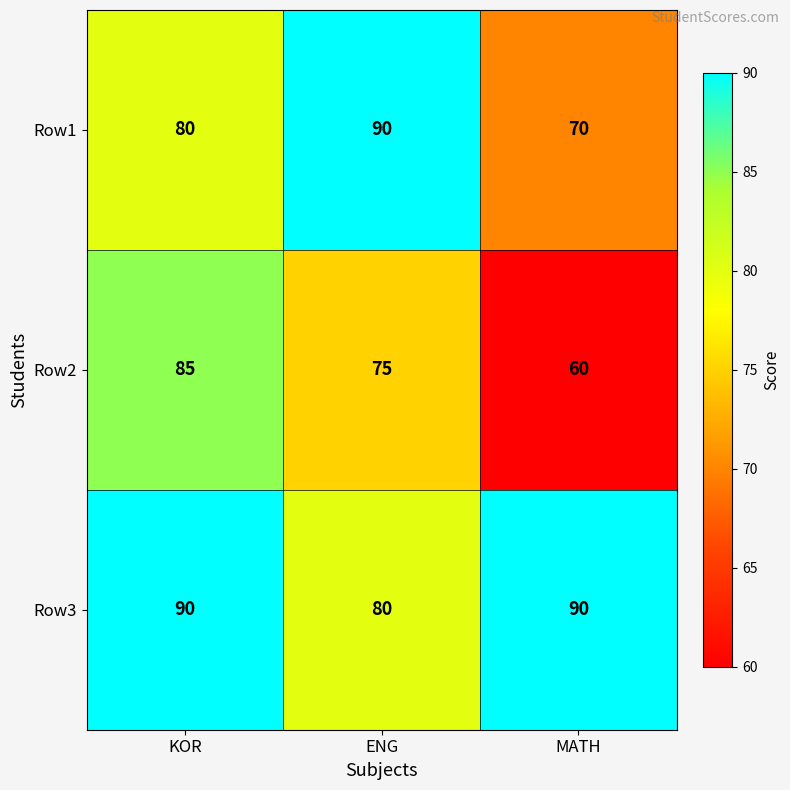

Which series has the largest total across all categories?

Row3